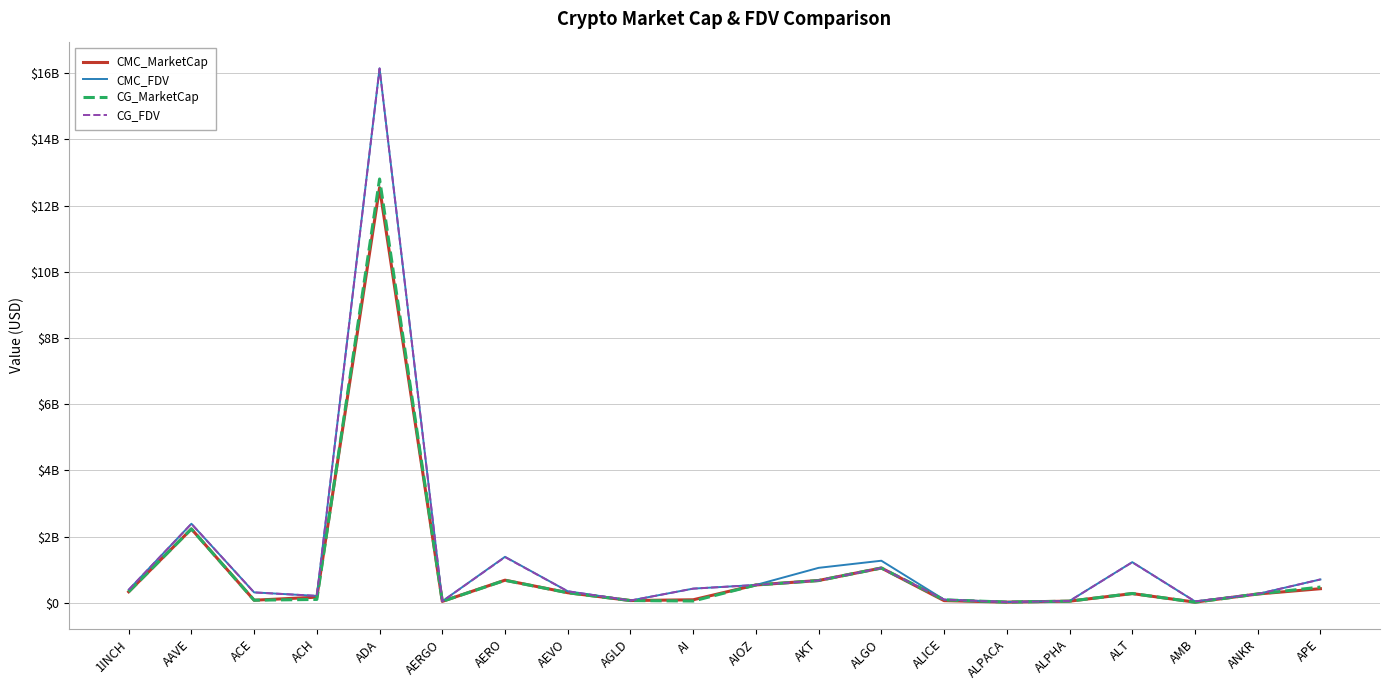

Which category has the lowest value in the CMC_MarketCap series?

AMB